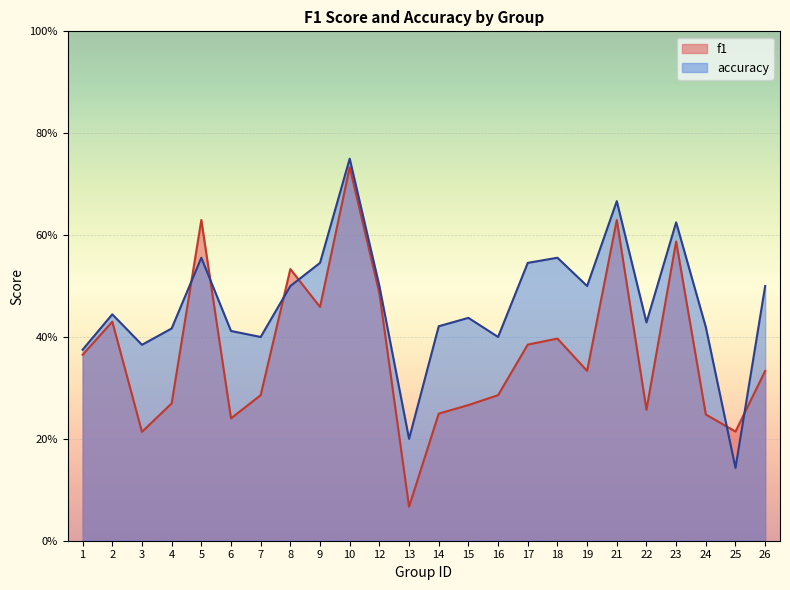

Between which two adjacent categories do f1 and accuracy first intersect?

4 and 5